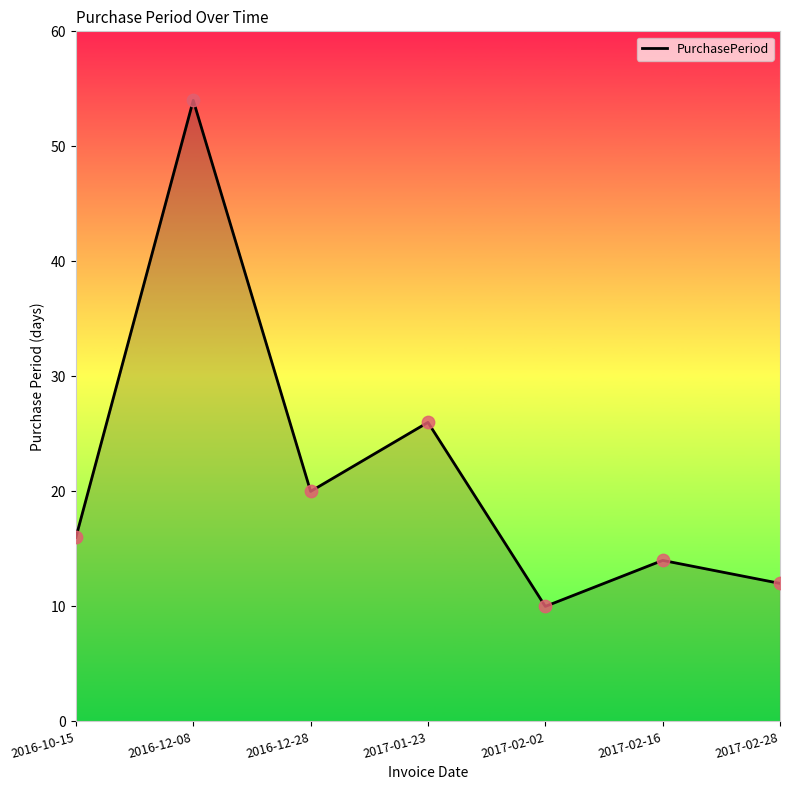

What is the change in value from 2016-12-28 to 2017-02-28?

-8